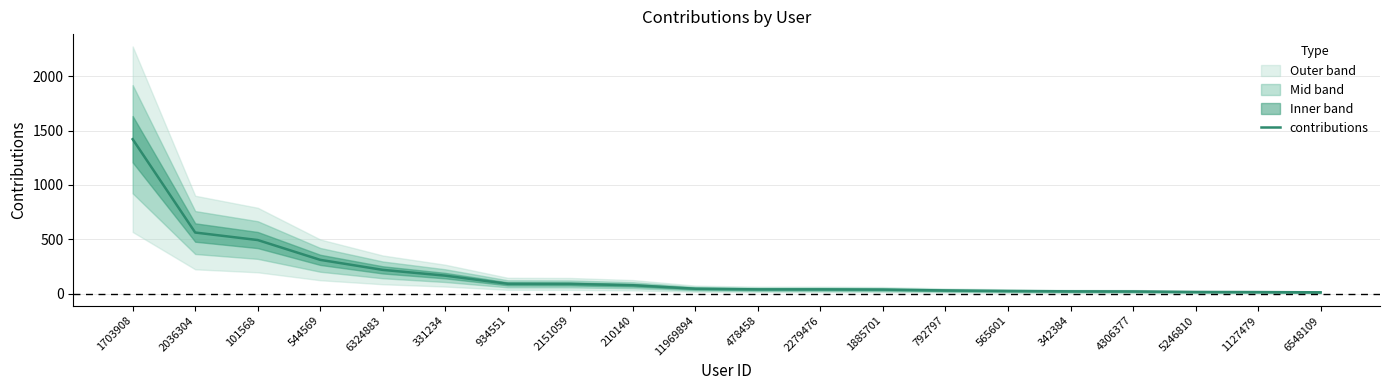

True or false: the data shows 41 at 478458.

True